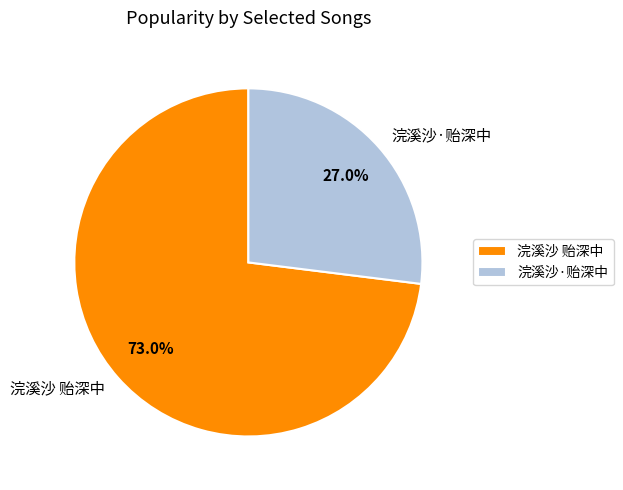

Does 浣溪沙·贻深中 represent more than half of the total?

No